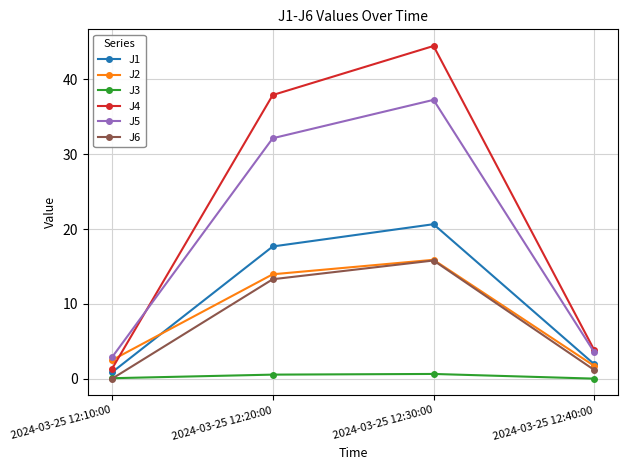

Does the chart display data point markers on the line(s)?

Yes